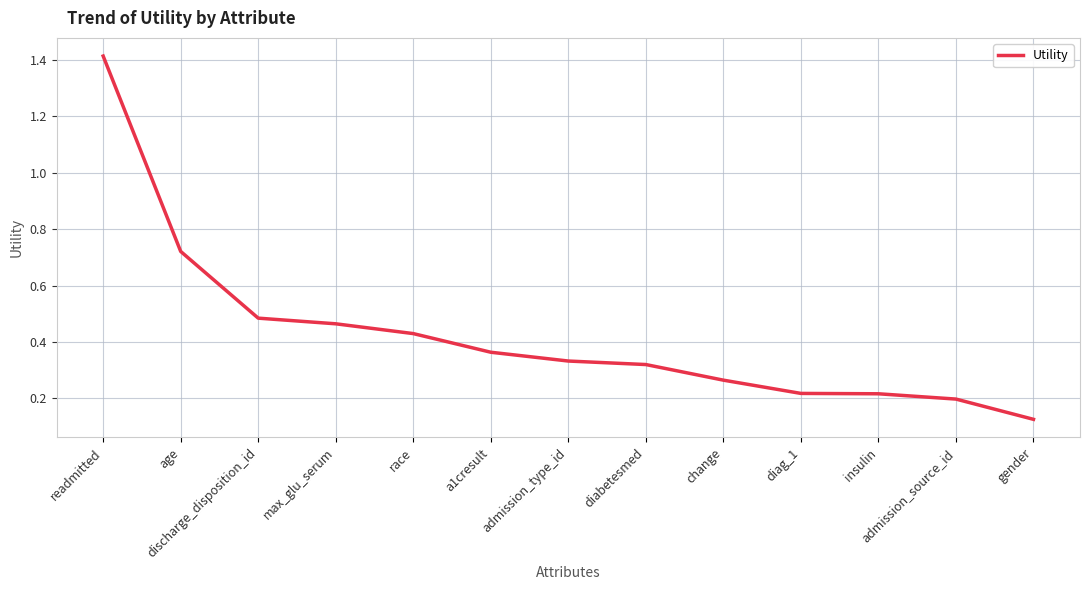

What is the sum of the values at max_glu_serum and a1cresult?

0.8